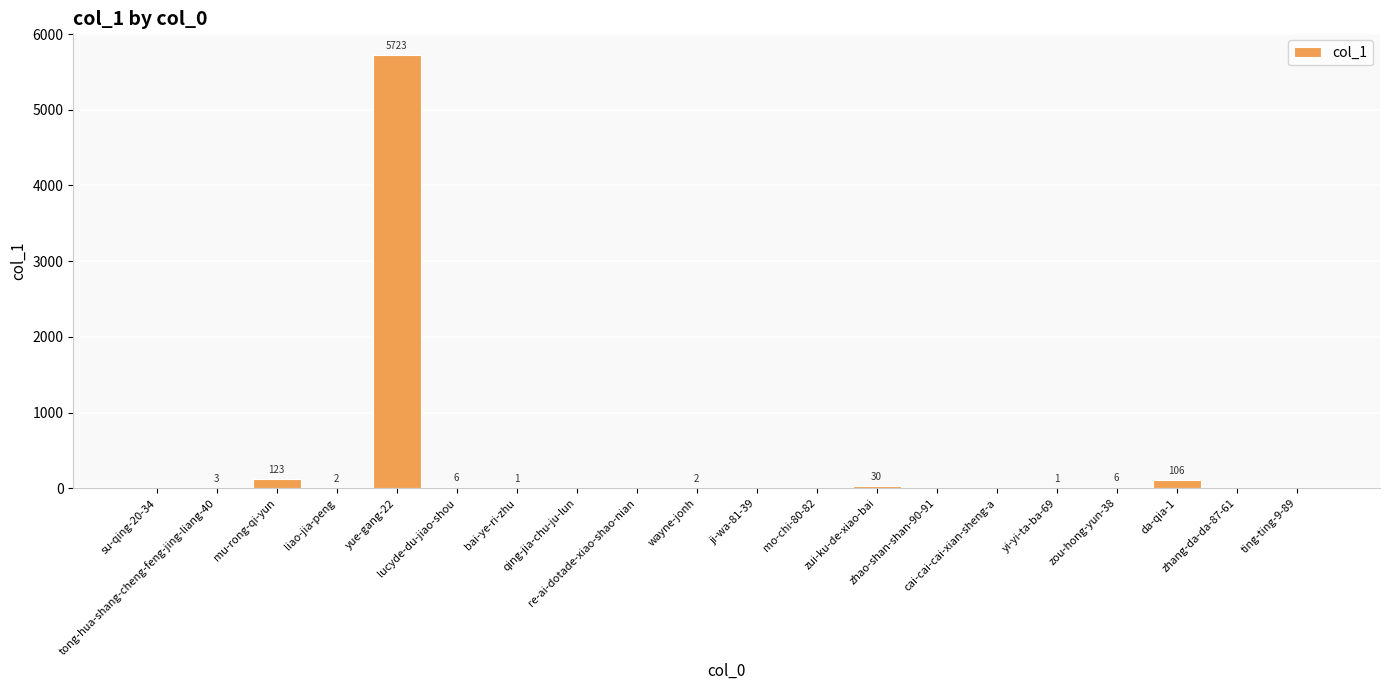

Count the number of categories in the chart.

20